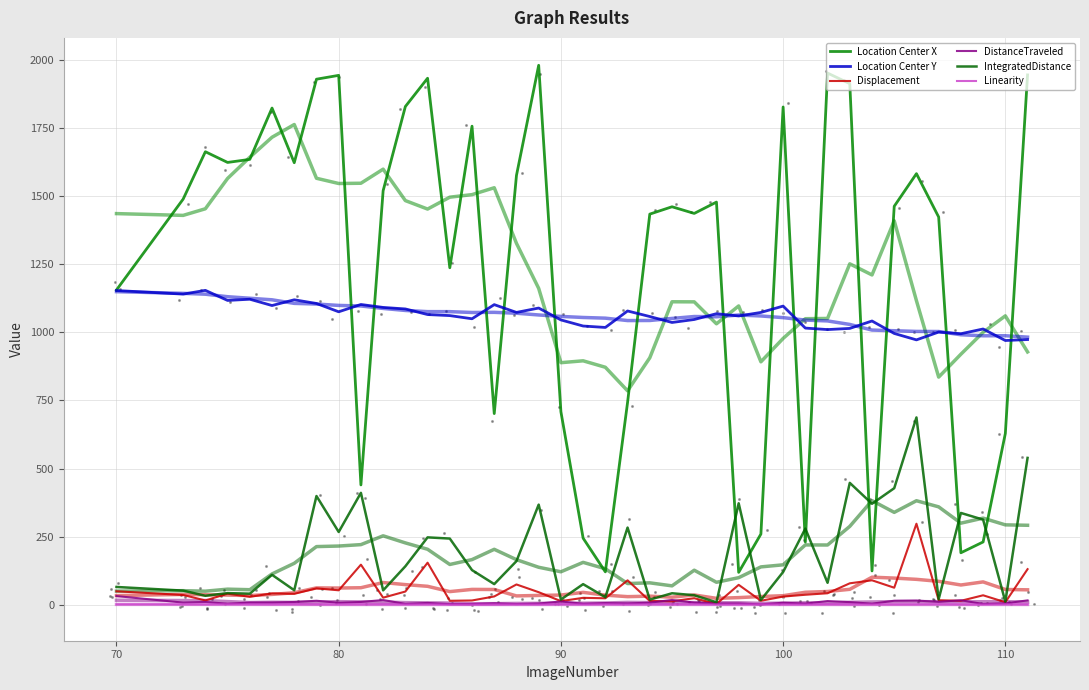

At which category is the sum across all series the highest?

111